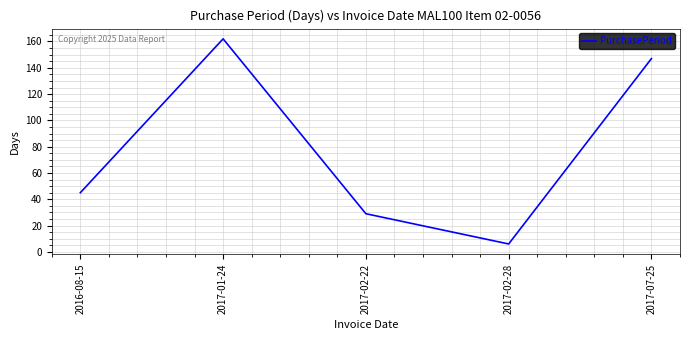

What position from the right is 2017-01-24?

4